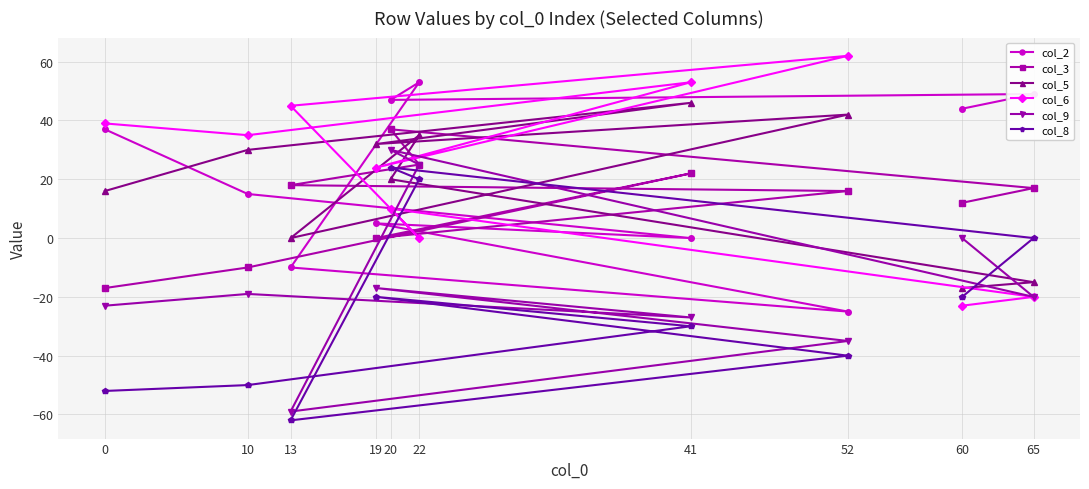

Reading left to right, list all the values displayed in this chart.

col_2: 0=37	10=15	13=-10	19=5	20=47	22=53	41=0	52=-25	60=44	65=49
col_3: 0=-17	10=-10	13=18	19=0	20=37	22=25	41=22	52=16	60=12	65=17
col_5: 0=16	10=30	13=0	19=32	20=20	22=35	41=46	52=42	60=-17	65=-15
col_6: 0=39	10=35	13=45	19=24	20=10	22=0	41=53	52=62	60=-23	65=-20
col_9: 0=-23	10=-19	13=-59	19=-17	20=30	22=25	41=-27	52=-35	60=0	65=-20
col_8: 0=-52	10=-50	13=-62	19=-20	20=24	22=20	41=-30	52=-40	60=-20	65=0